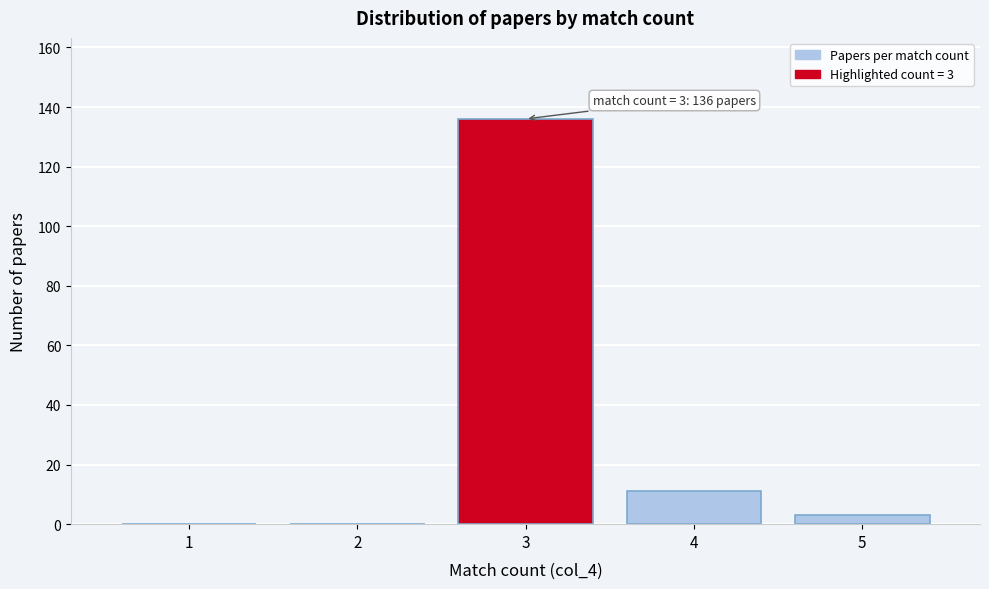

Reading left to right, list all the values displayed in this chart.

1=0	2=0	3=136	4=11	5=3